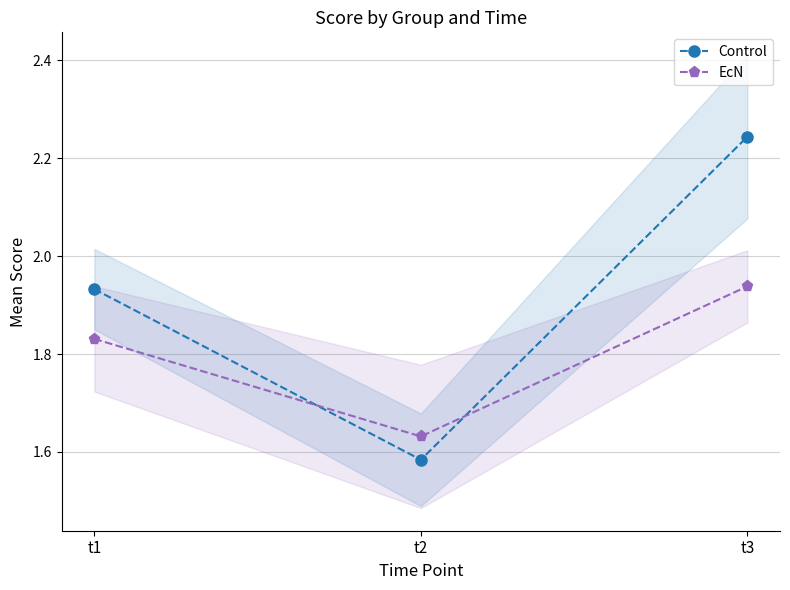

How many distinct data groups are displayed?

2